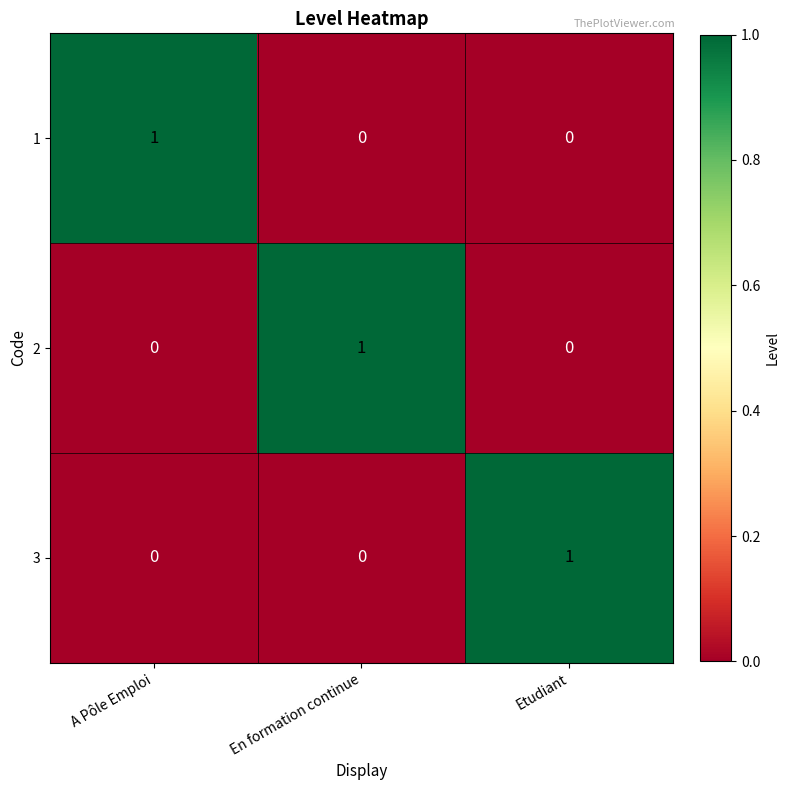

At how many categories does at least one series exceed 0?

3